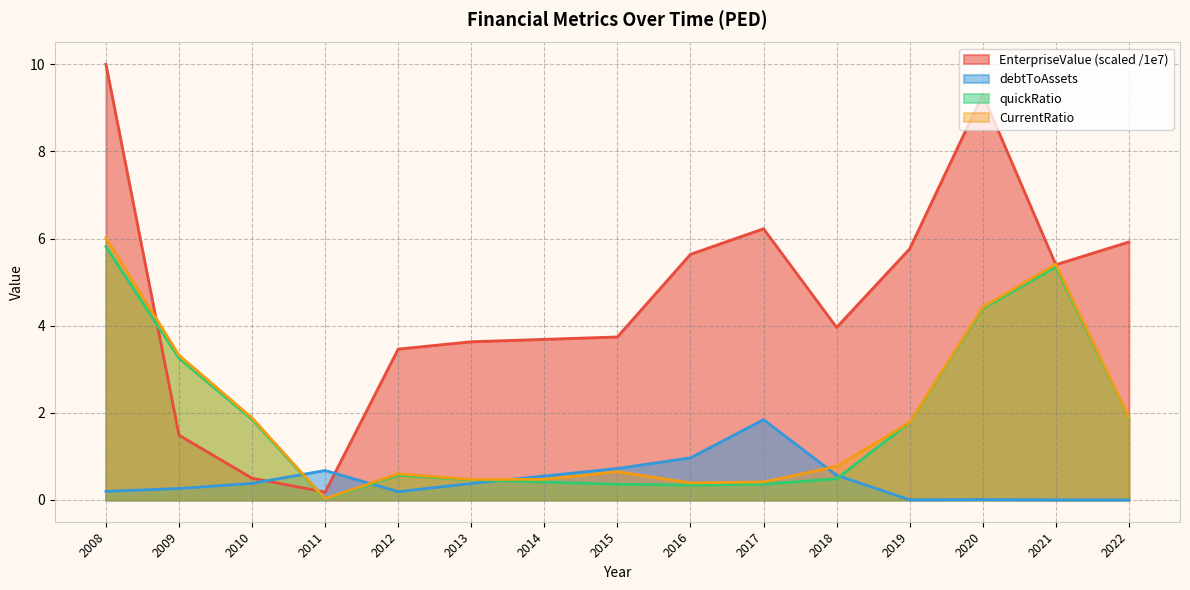

At how many categories does at least one series exceed 4?

7